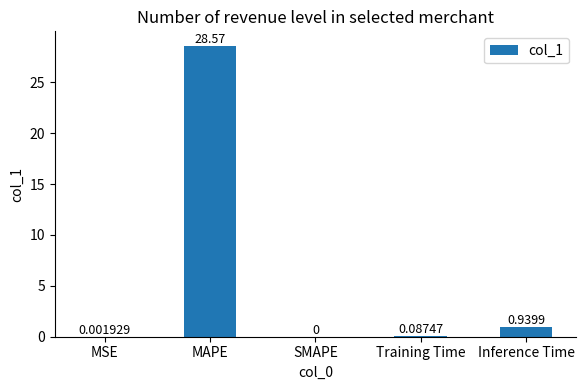

Between Inference Time and MSE, which is larger?

Inference Time